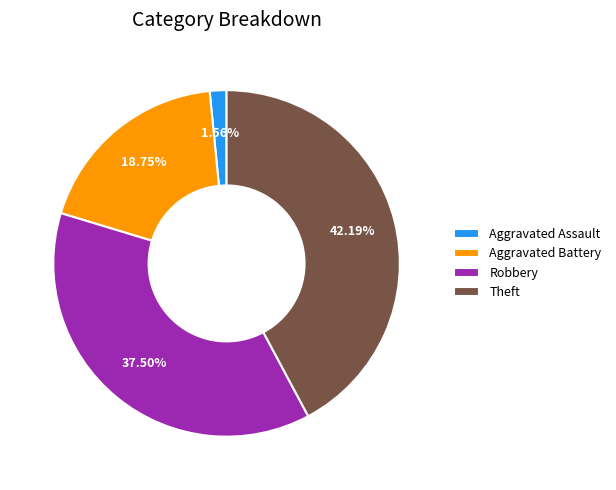

Is it true that Robbery is 47% of the pie?

False